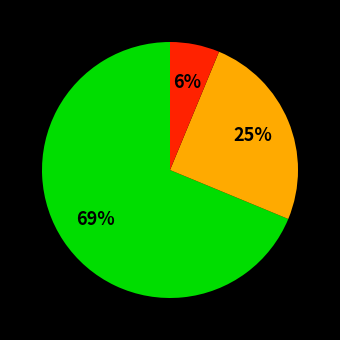

Is there a majority slice in this chart?

Yes